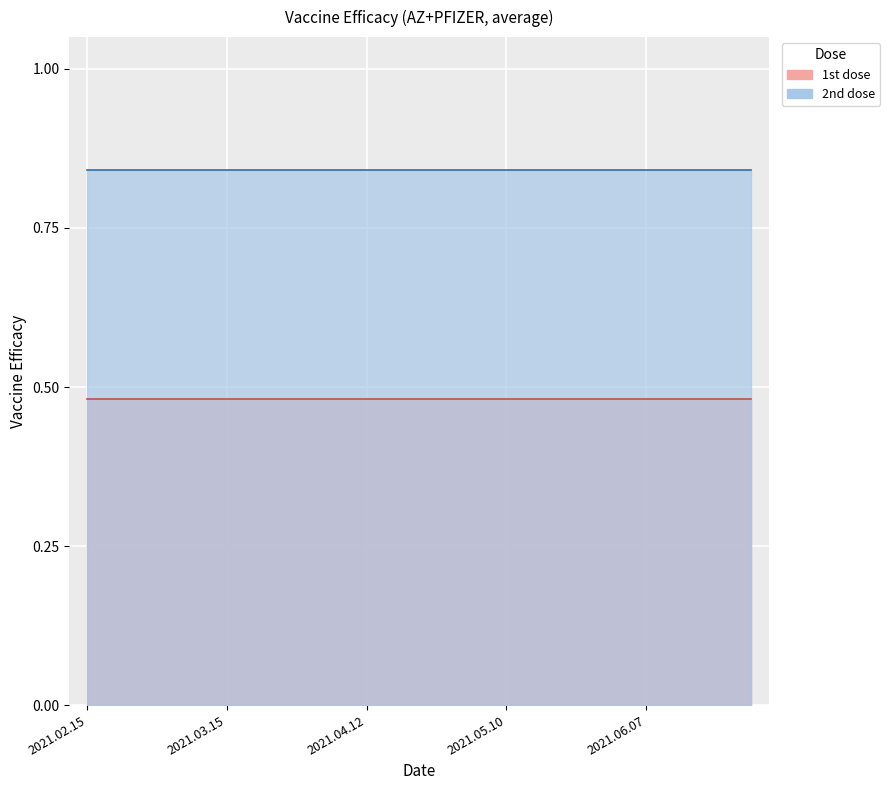

What is the value of the 2nd dose point at the 9th from the left?

0.8